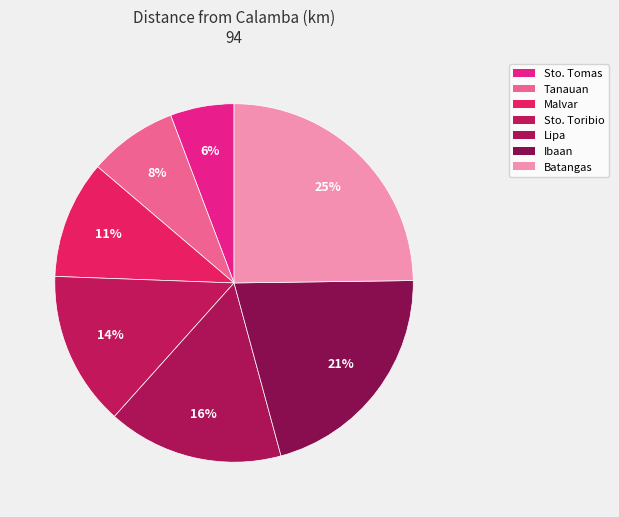

The Lipa slice represents 16% of the pie. True or false?

True